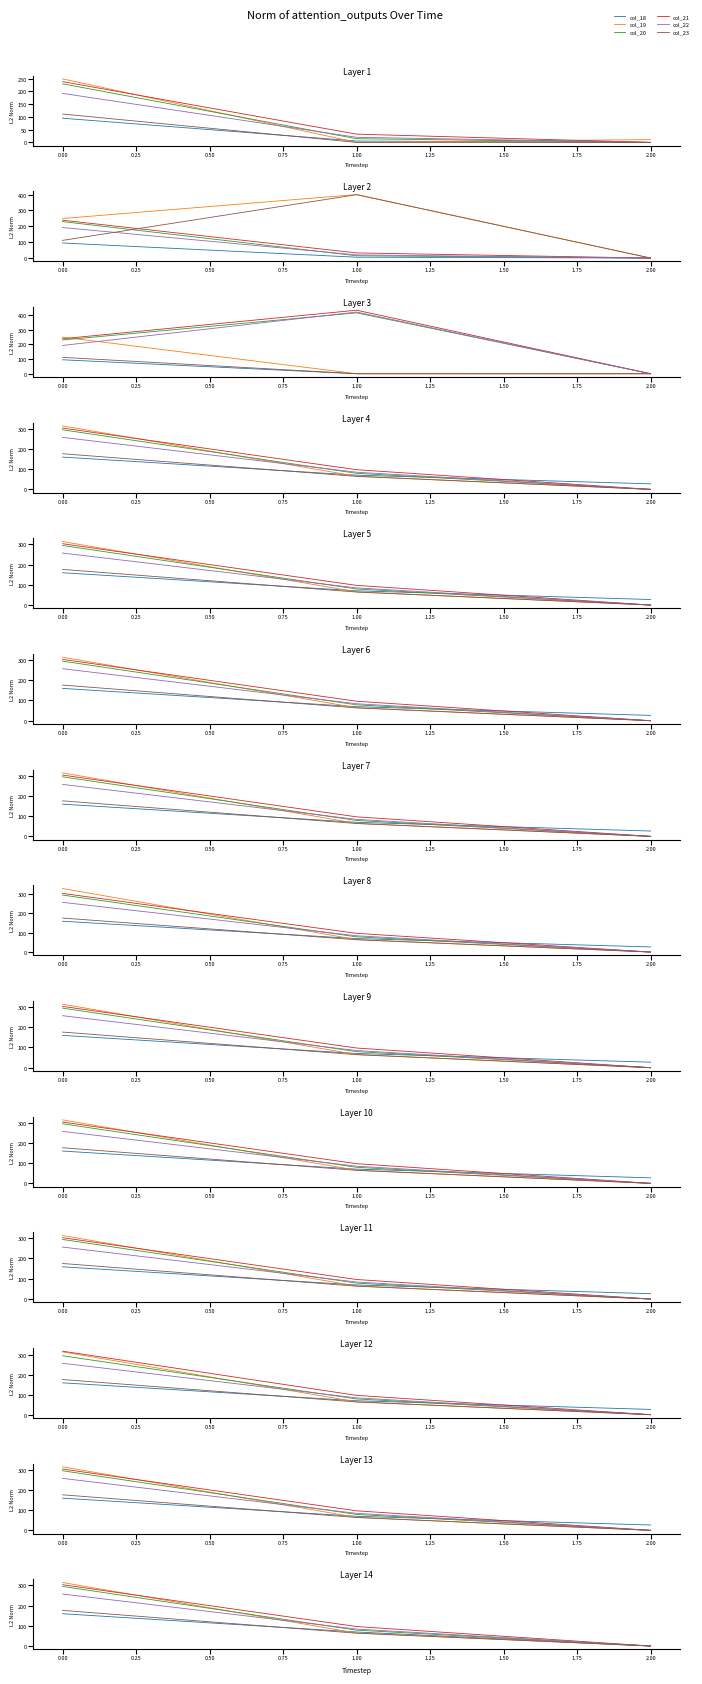

Is the value of col_18 at 2.00 greater than the value of col_23 at 0.00?

No